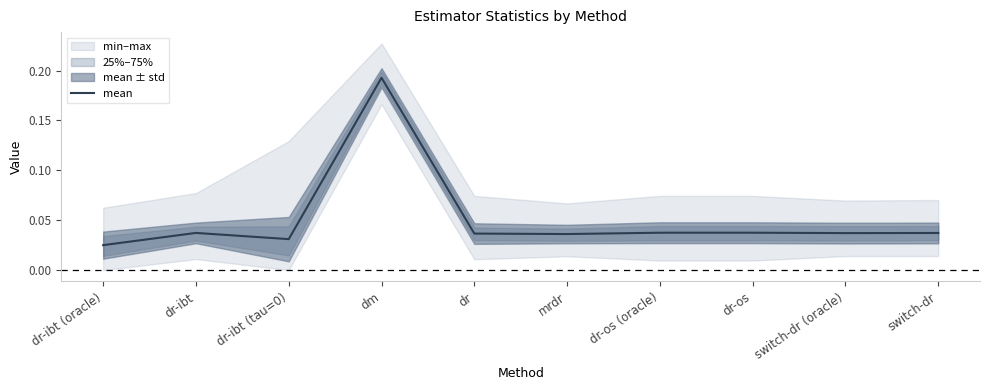

Rank the categories by value from highest to lowest.

dm, dr-os (oracle), dr-os, dr-ibt, switch-dr, switch-dr (oracle), dr, mrdr, dr-ibt (tau=0), dr-ibt (oracle)